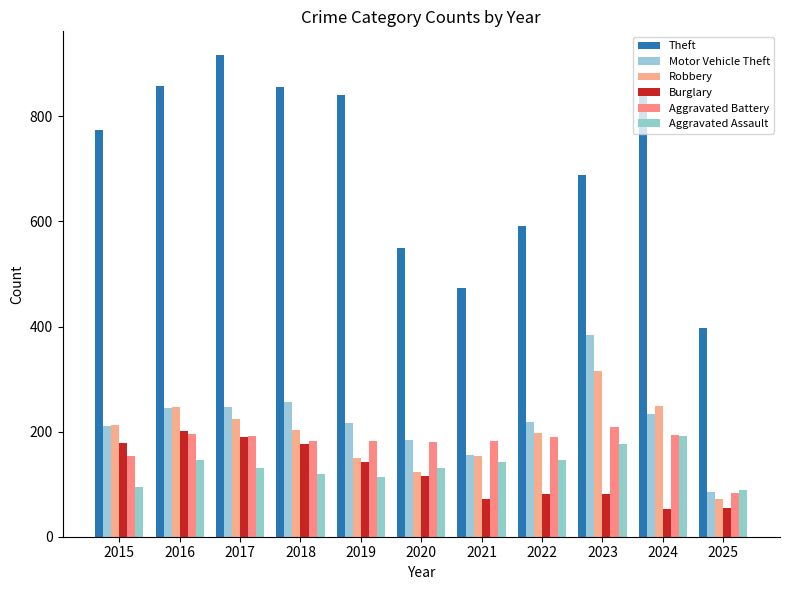

Reading left to right, transcribe all the data shown in this chart.

Theft: 2015=774	2016=858	2017=916	2018=856	2019=841	2020=550	2021=474	2022=592	2023=689	2024=849	2025=398
Motor Vehicle Theft: 2015=211	2016=245	2017=247	2018=256	2019=216	2020=184	2021=156	2022=219	2023=384	2024=234	2025=85
Robbery: 2015=212	2016=247	2017=224	2018=204	2019=150	2020=124	2021=153	2022=198	2023=316	2024=248	2025=71
Burglary: 2015=178	2016=201	2017=189	2018=176	2019=143	2020=115	2021=71	2022=82	2023=82	2024=52	2025=54
Aggravated Battery: 2015=154	2016=196	2017=191	2018=183	2019=182	2020=180	2021=182	2022=190	2023=209	2024=194	2025=83
Aggravated Assault: 2015=95	2016=146	2017=131	2018=119	2019=113	2020=131	2021=142	2022=146	2023=177	2024=191	2025=89